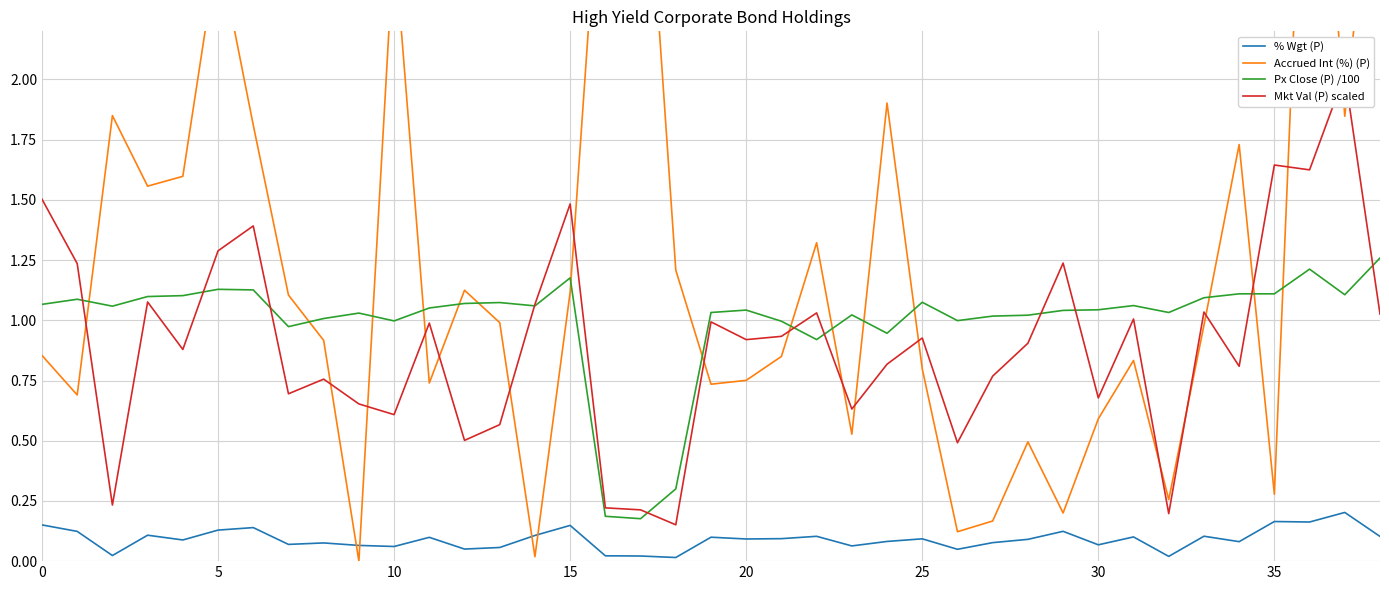

Is it true that Accrued Int (%) (P) equals 2.2 at 17?

False